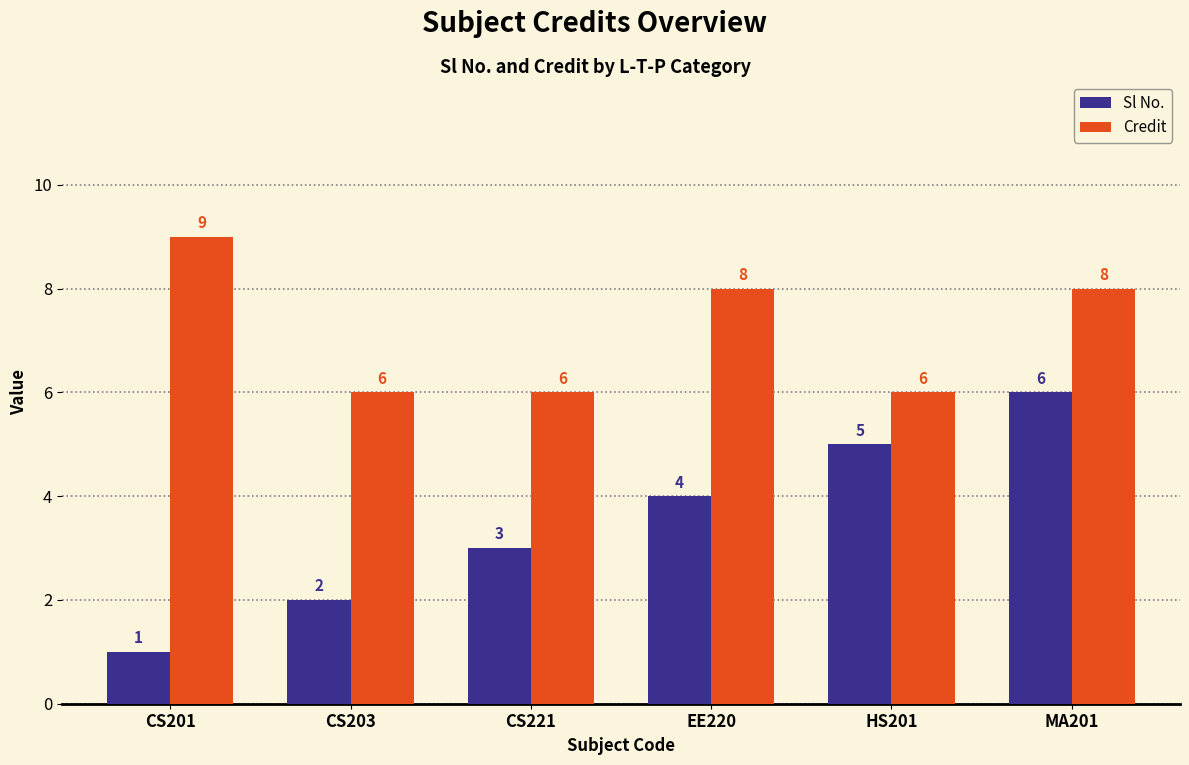

Which label corresponds to the smallest value in the chart?

CS201